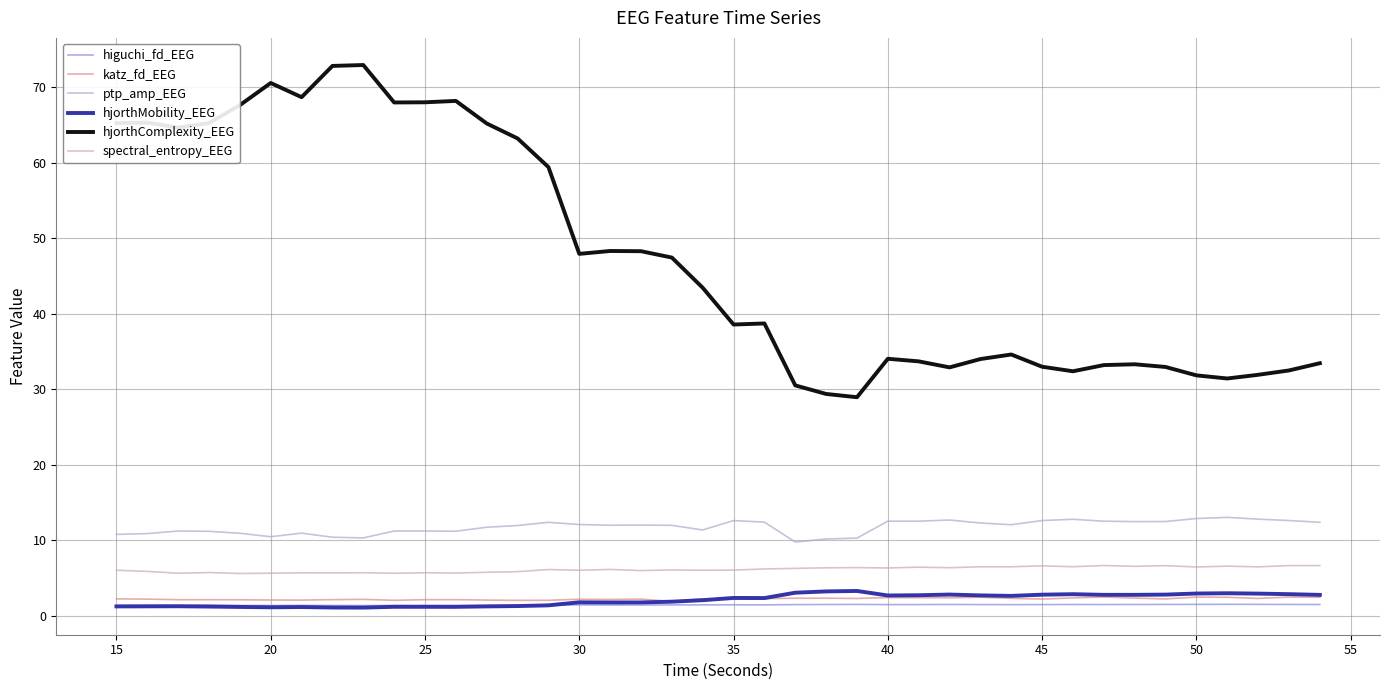

Which series has the largest range (max minus min)?

hjorthComplexity_EEG